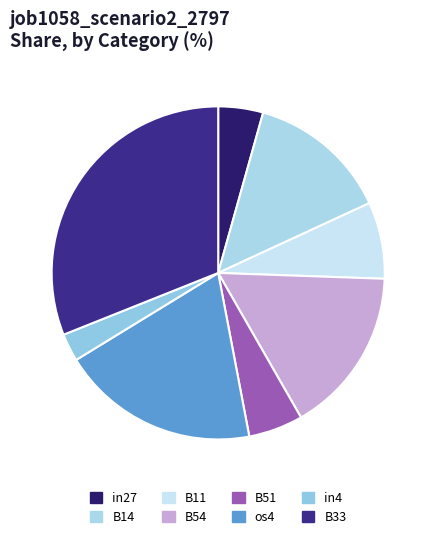

What is the smallest slice in the pie chart?

in4